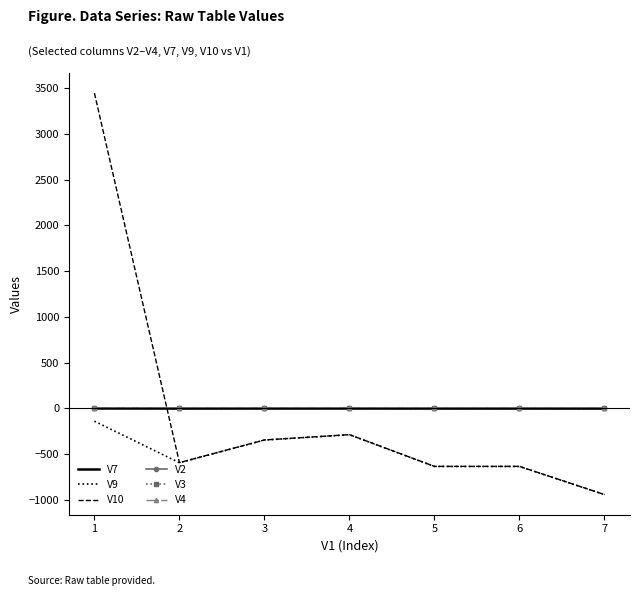

True or false: V10 and V4 intersect in this chart.

True